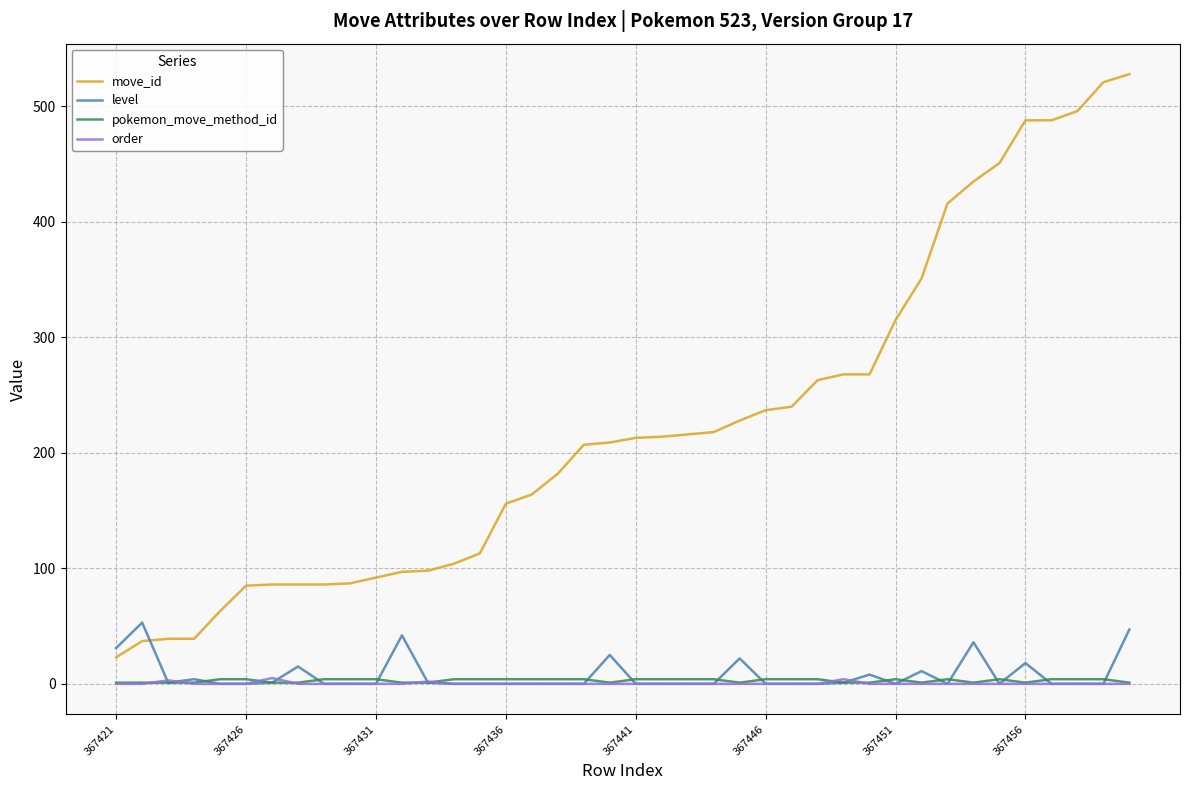

Which series has the widest spread of values?

move_id